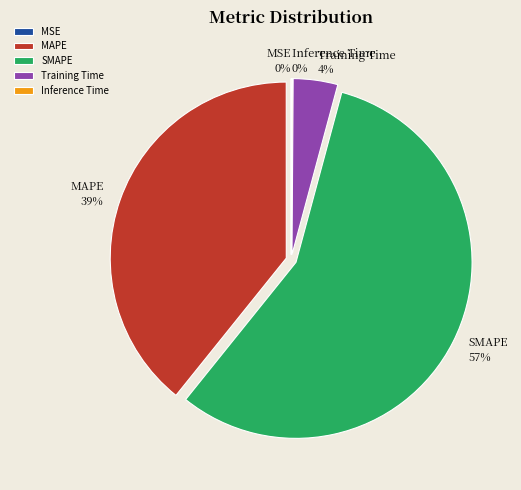

What percentage is the Training Time slice, to the nearest percent?

4%